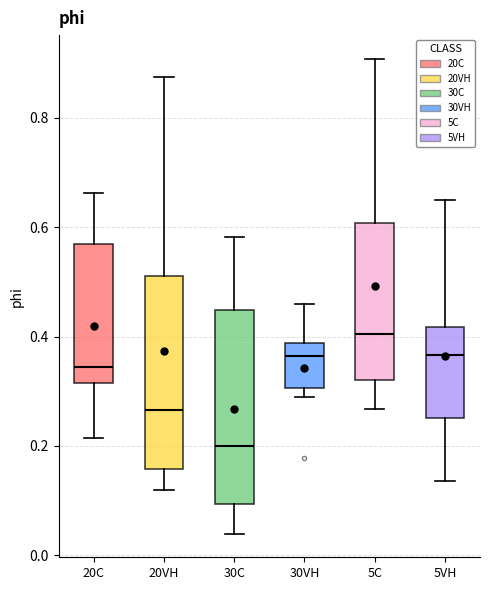

Which box has the highest median line?

5C